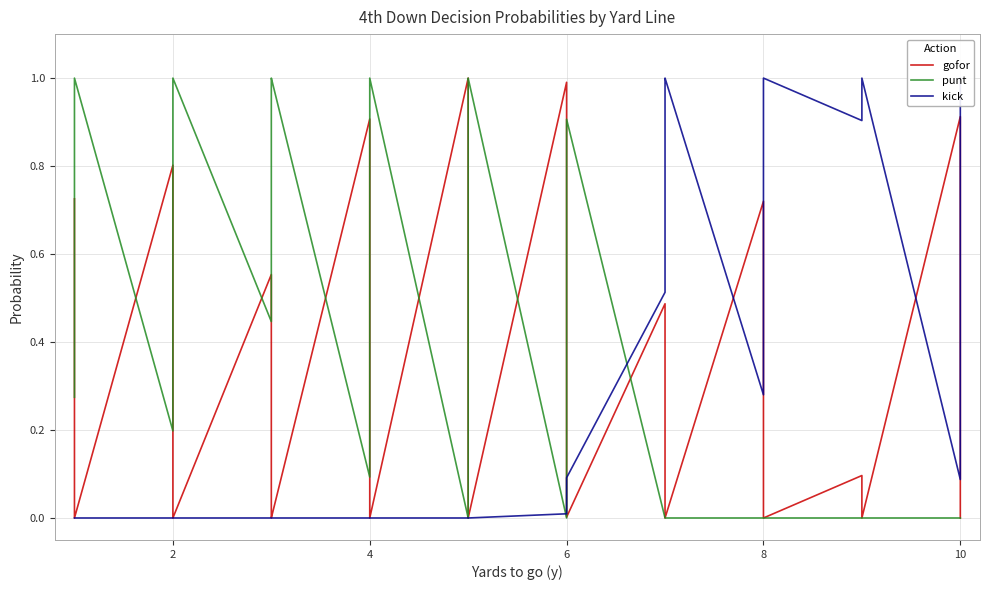

After their last crossing, which series has the higher values: punt or kick?

kick